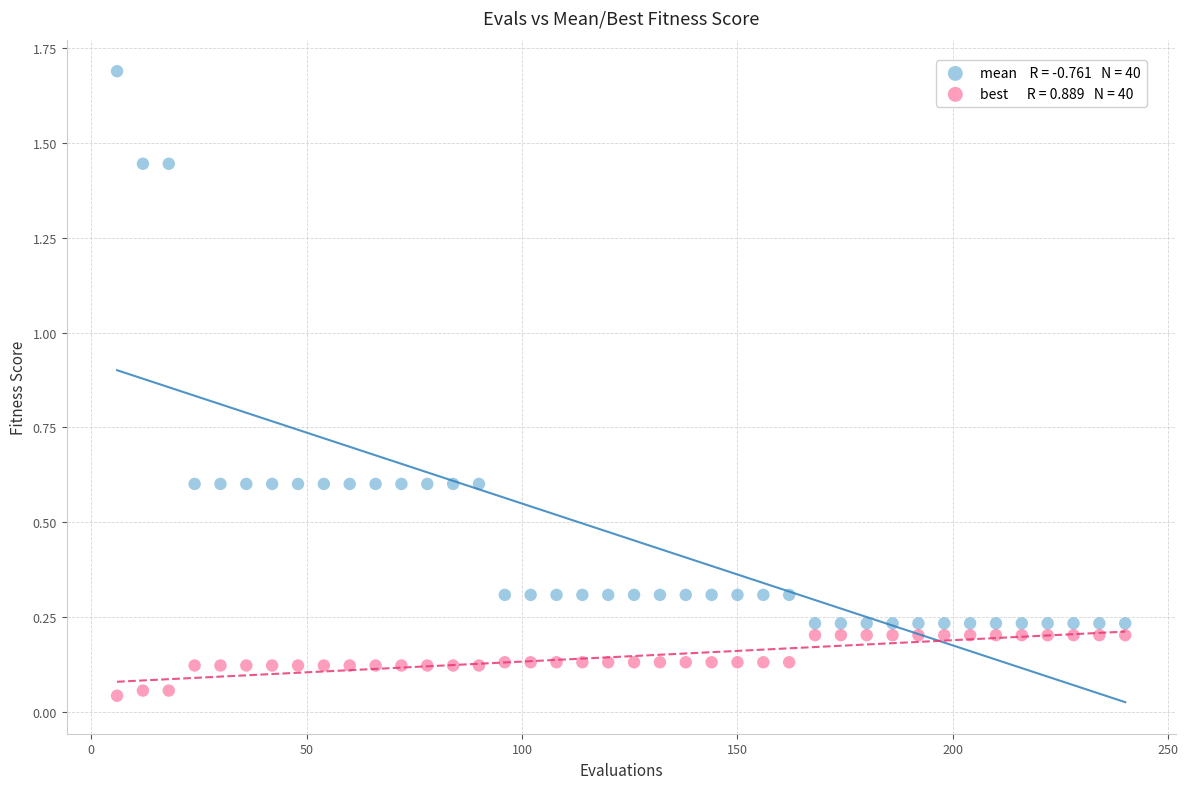

Across all data points, what is the range of Y values (max minus min)?

1.6